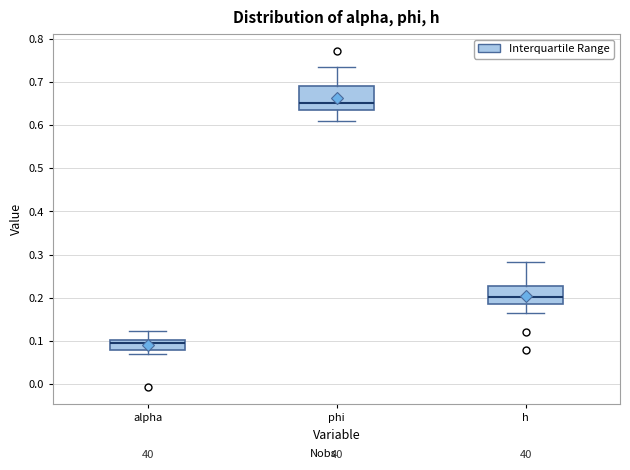

Reading left to right, transcribe this box plot: for each box, give where its median line is, the range the box spans, and where its two whiskers end, as read against the y-axis. The values are not printed on the chart, so give them approximately, as read against the axis.

alpha: median 0.09, box 0.08 to 0.10, whiskers 0.07 to 0.12
phi: median 0.65, box 0.64 to 0.69, whiskers 0.61 to 0.73
h: median 0.20, box 0.19 to 0.23, whiskers 0.16 to 0.28